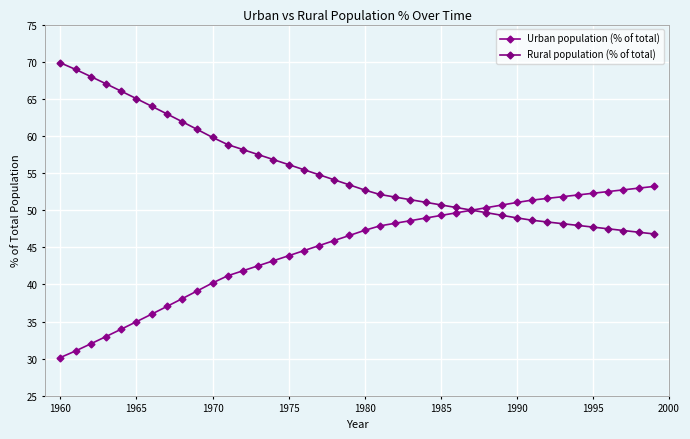

How many values in the Urban population (% of total) series exceed 47?

20